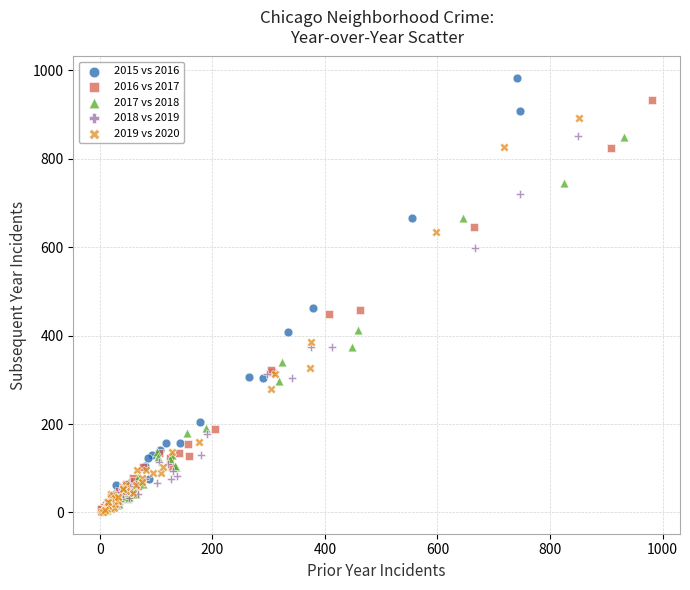

Which series contains the highest Y value?

2015 vs 2016